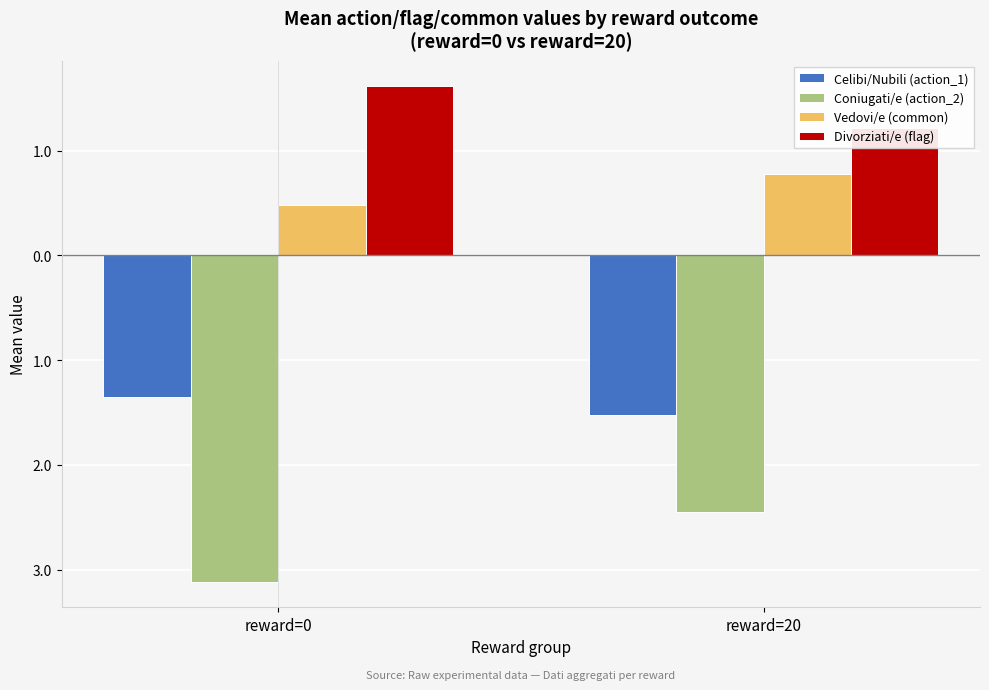

What is the smallest value displayed?

-3.1